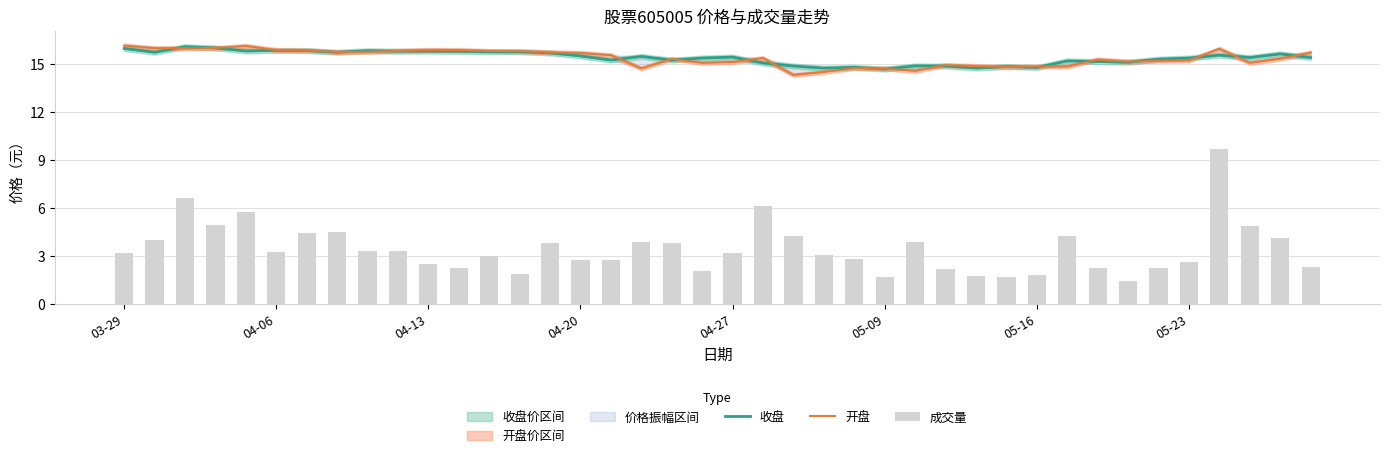

What is the minimum value for 成交量?

1.4